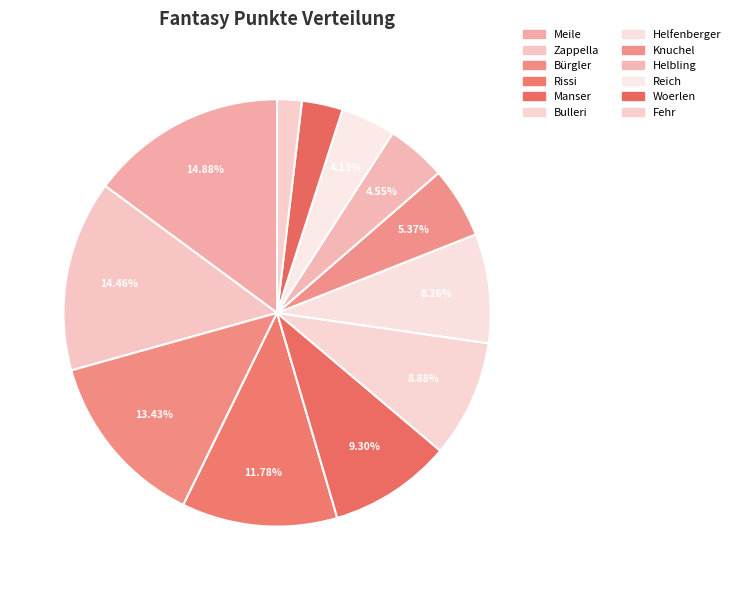

Combined, do Reich and Bürgler account for over 50%?

No